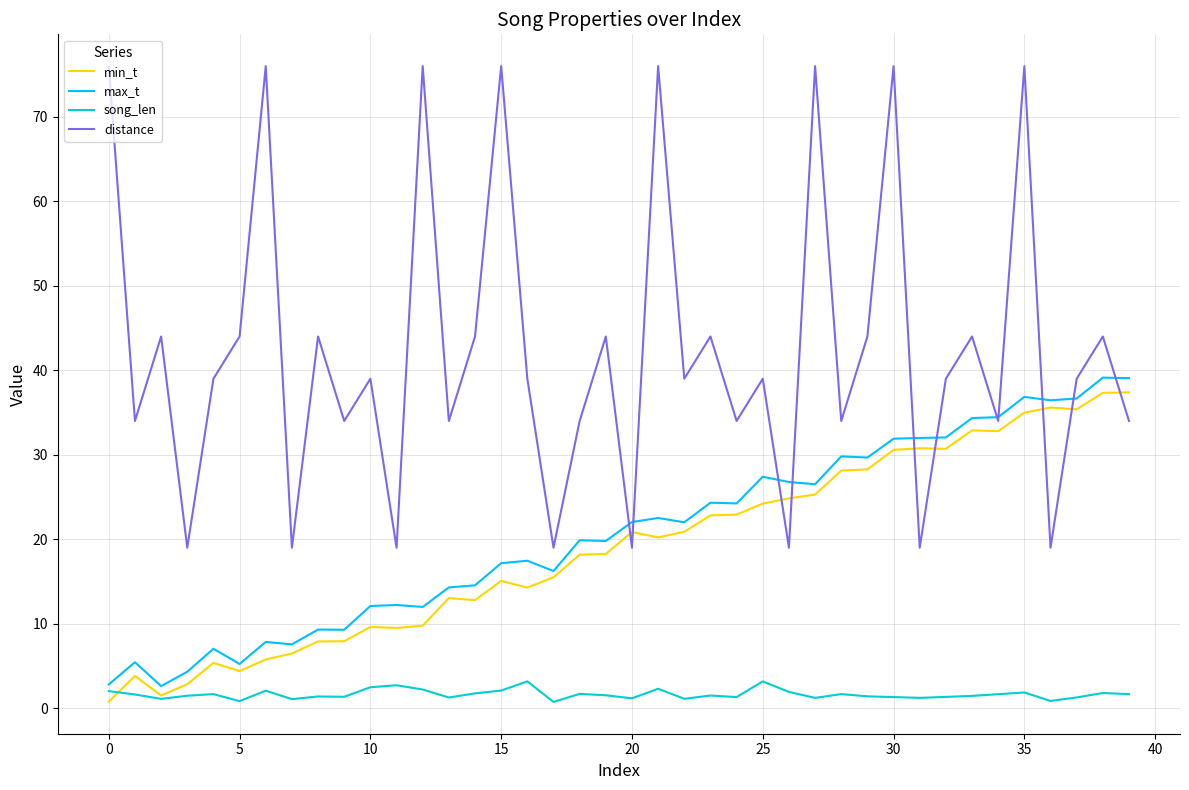

What are all the series names shown in the legend?

min_t, max_t, song_len, distance